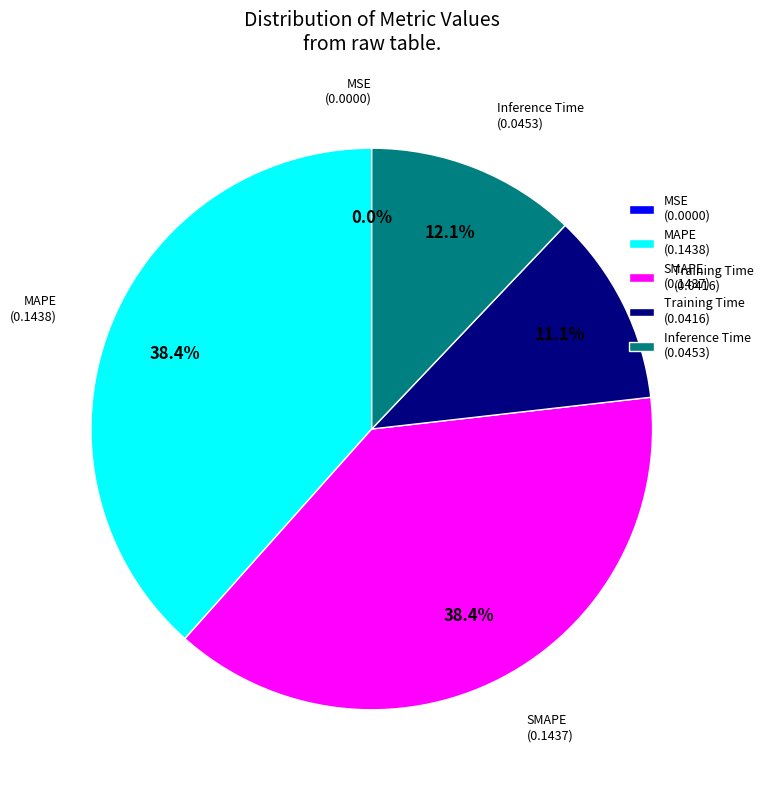

What is the total percentage of Training Time (0.0416) and MAPE (0.1438)?

49.5%